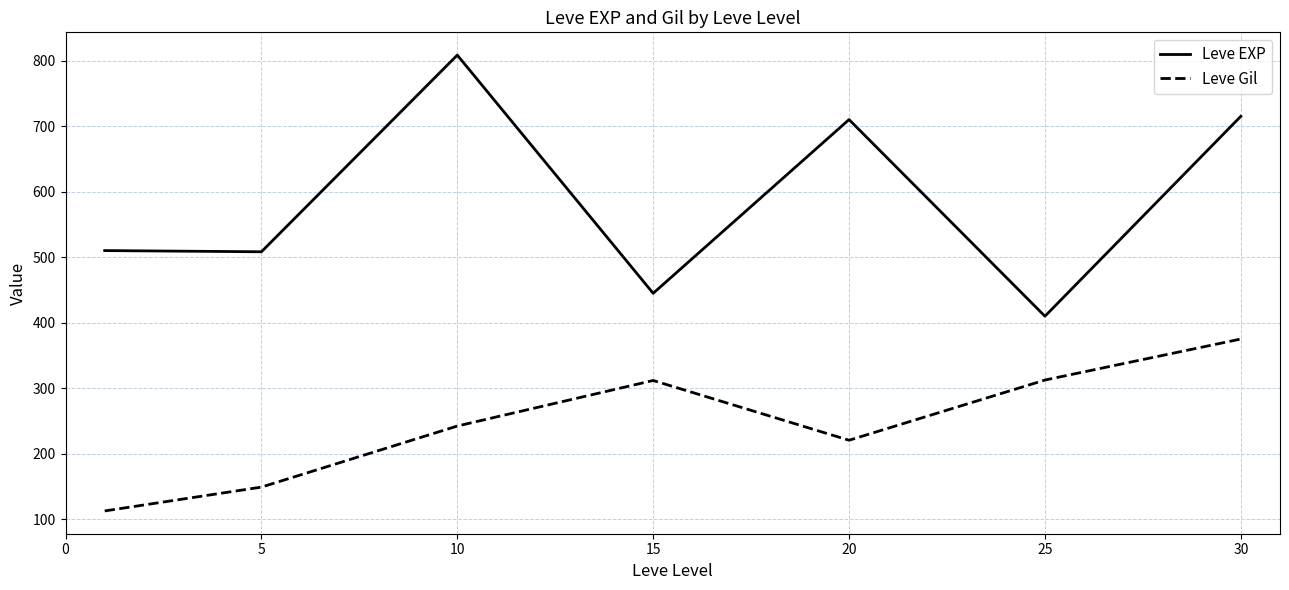

List the series in order of their peak value, highest first.

Leve EXP, Leve Gil